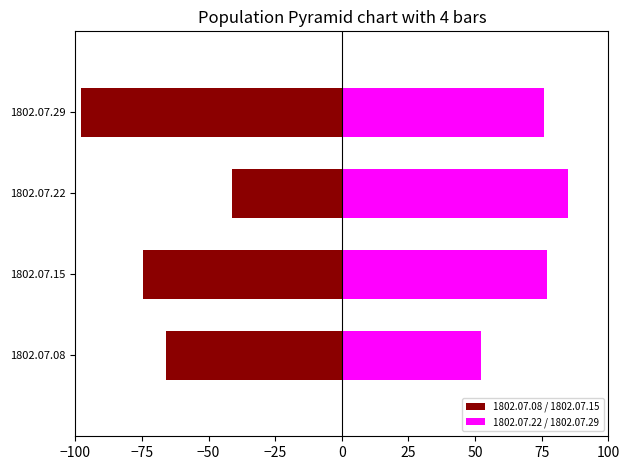

What is the value of the 1802.07.08 / 1802.07.15 bar at the 2nd from the left?

-74.5